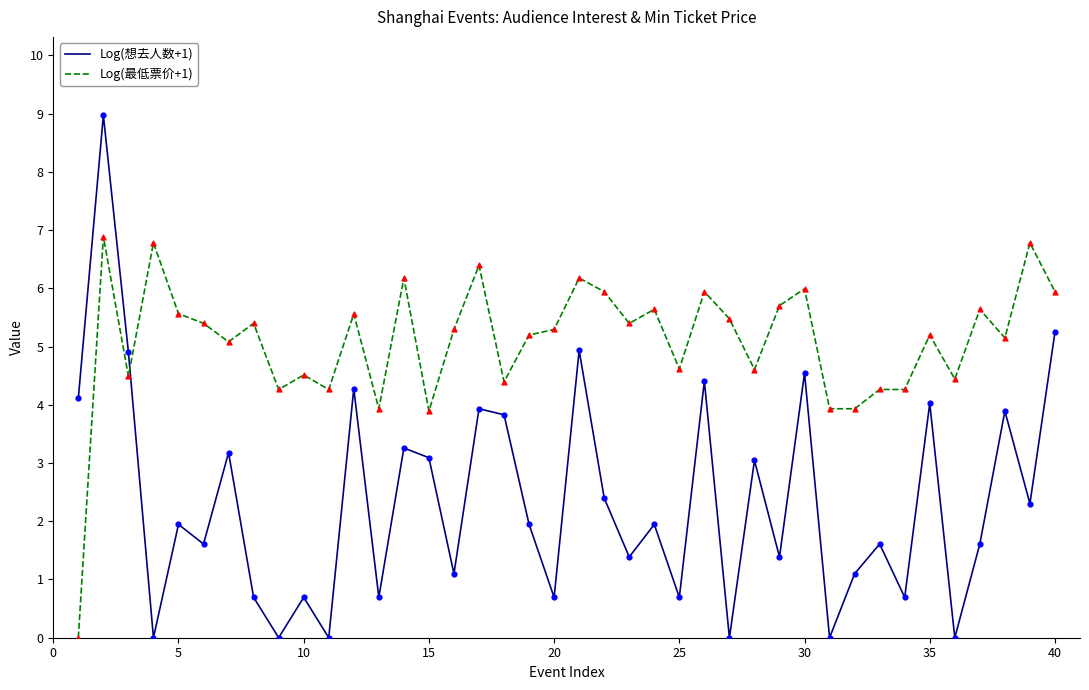

Which series has the largest range (max minus min)?

Log(想去人数+1)